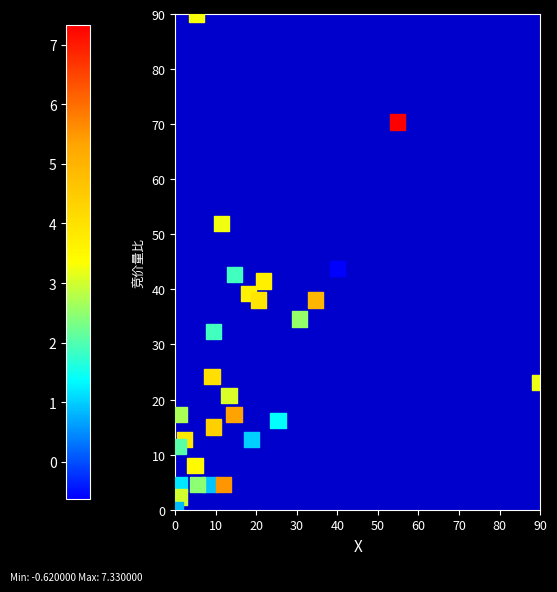

What Y value in the scatter plot is closest to 45?

43.8